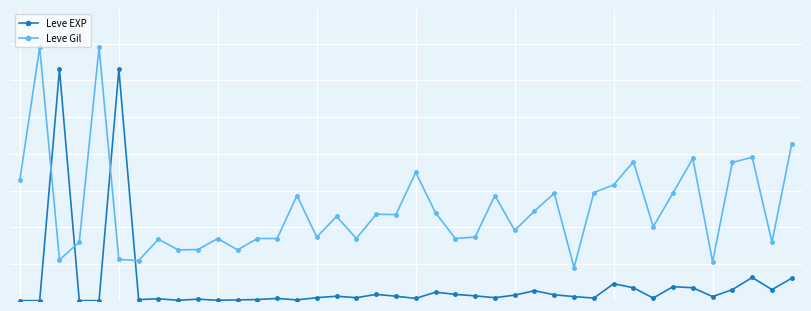

Does the chart have visible grid lines?

Yes